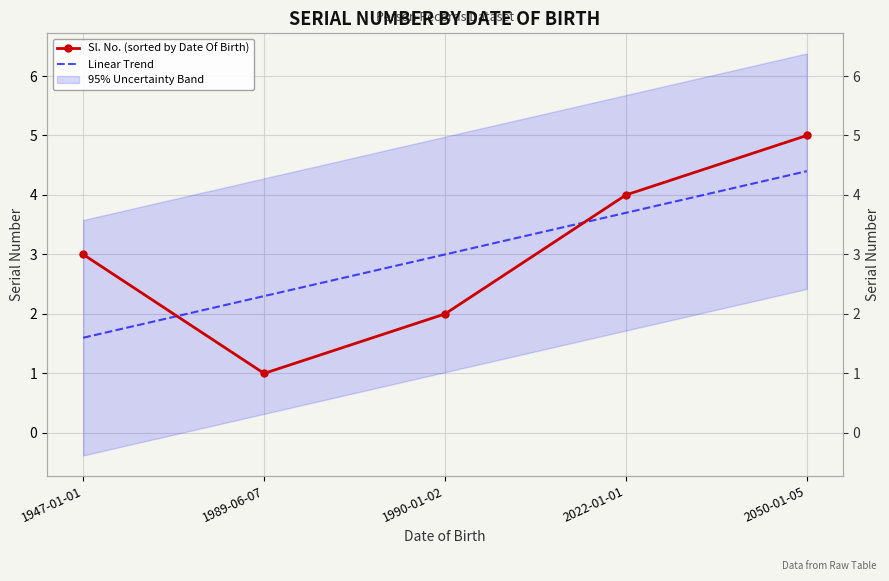

The Linear Trend series shows 3.0 at 1990-01-02. True or false?

True